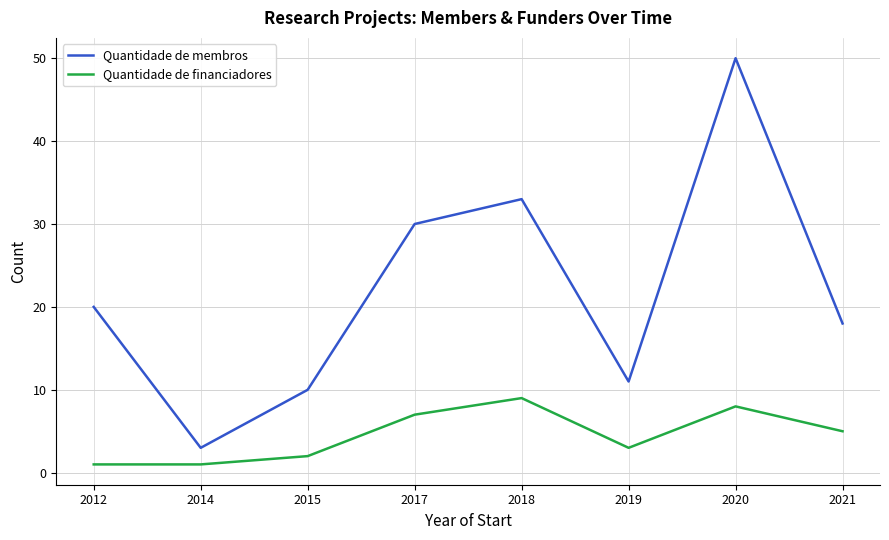

Reading left to right, transcribe all the data shown in this chart.

Quantidade de membros: 20	3	10	30	33	11	50	18
Quantidade de financiadores: 1	1	2	7	9	3	8	5